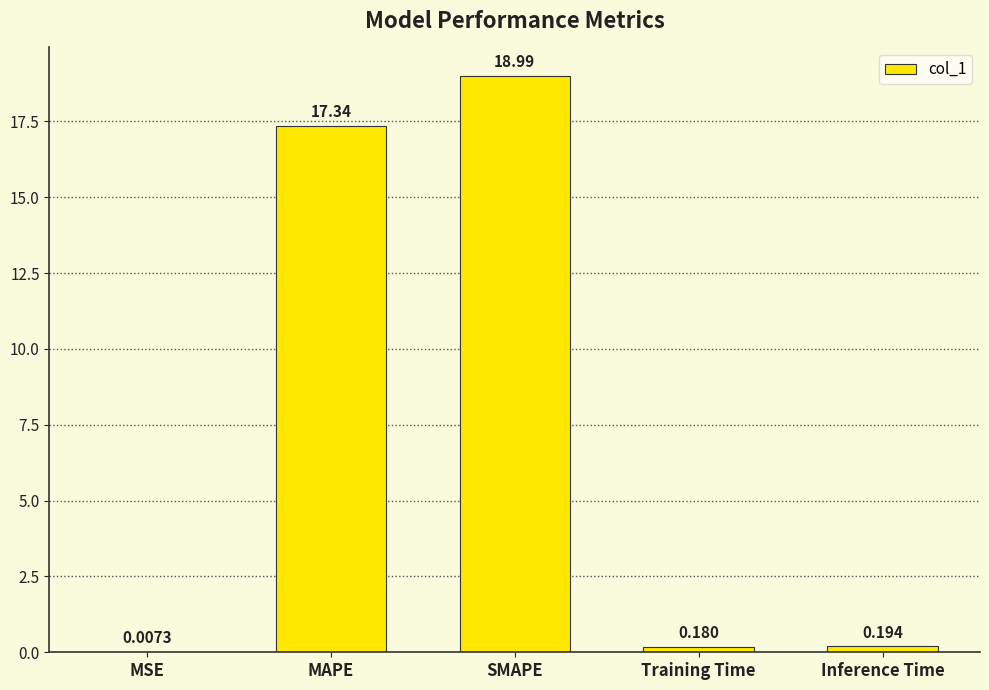

At which label is the value closest to 9?

MAPE